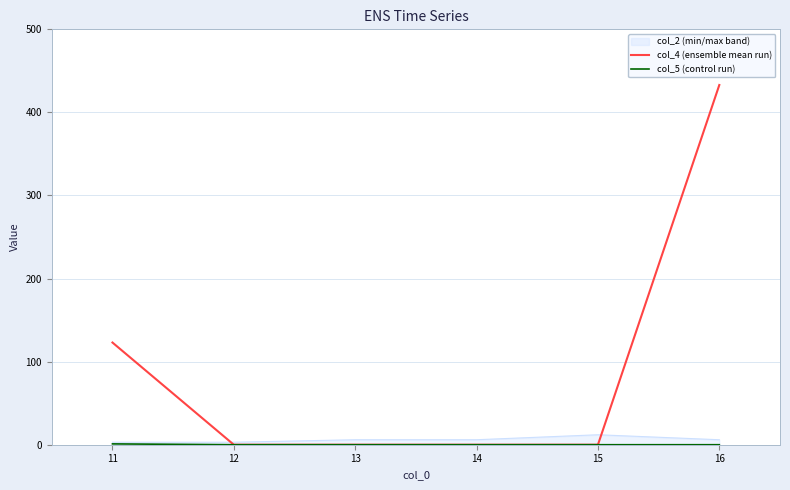

Which series has the largest total across all categories?

col_4 (ensemble mean run)